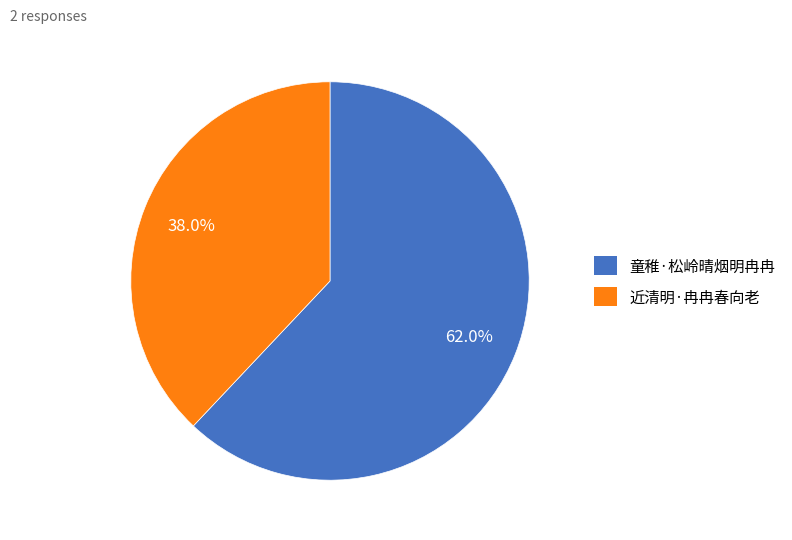

The 童稚·松岭晴烟明冉冉 slice represents 62% of the pie. True or false?

True